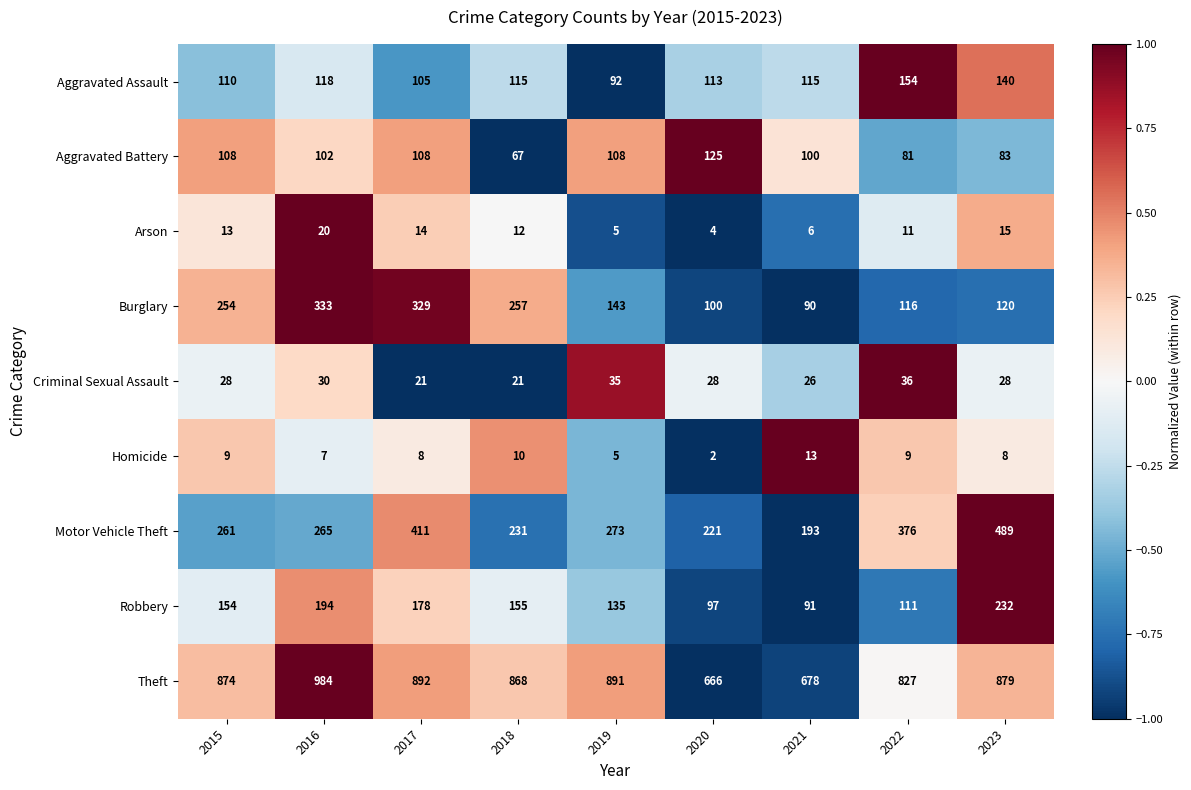

What is the maximum value shown in the chart?

984